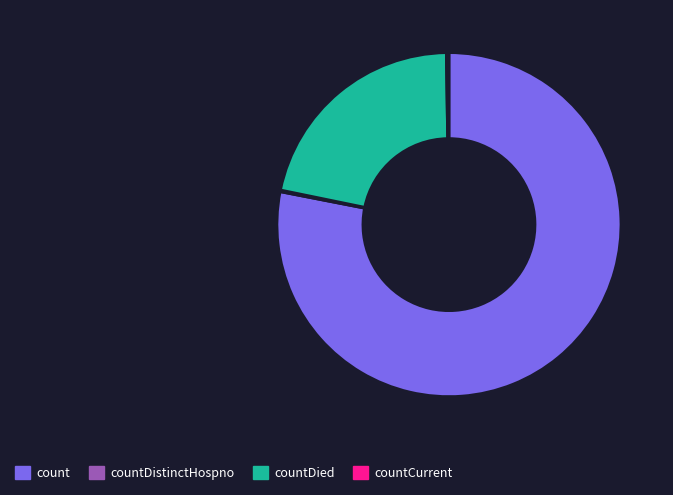

Which has a higher value, countDied or count?

count